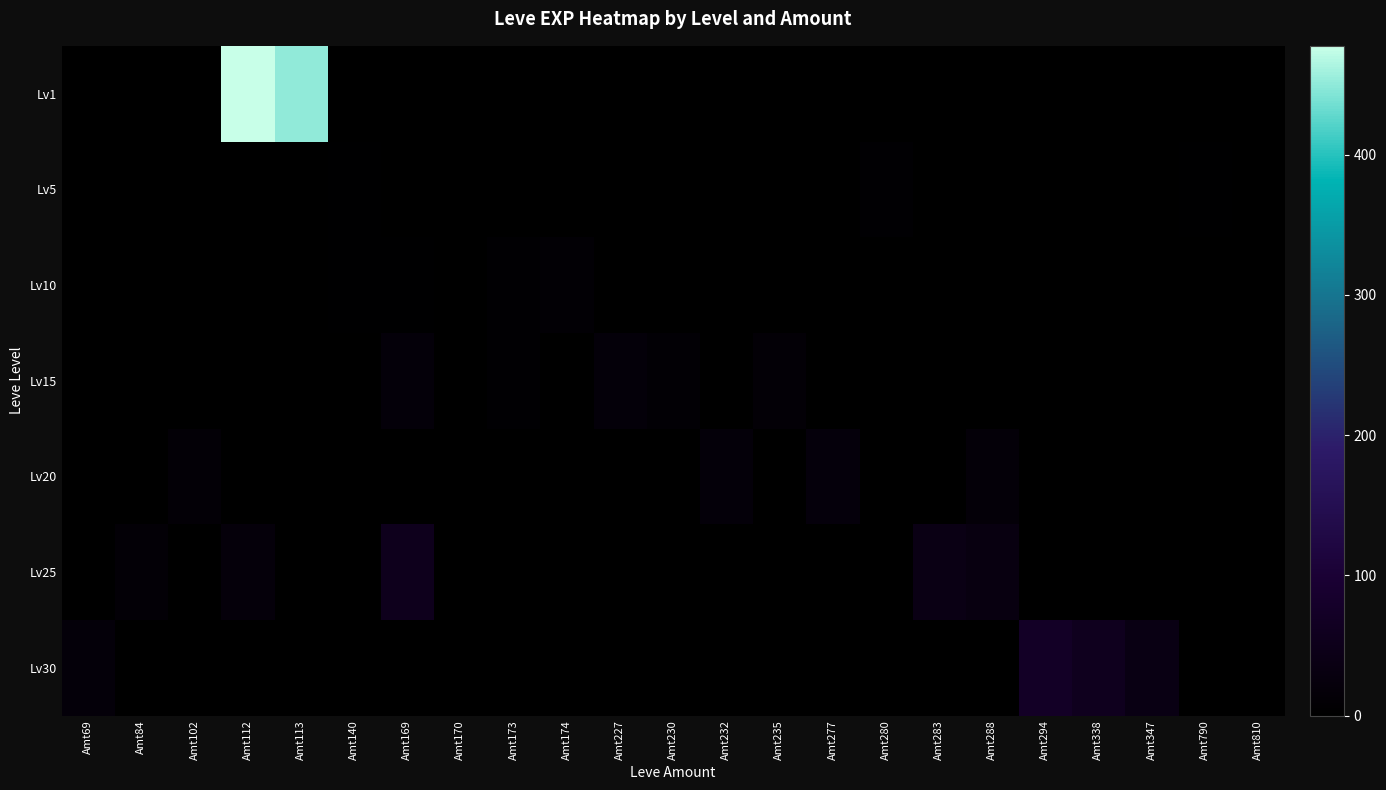

Reading right to left, extract all data points from this chart.

Lv1: Amt810=0.0	Amt790=0.0	Amt347=0.0	Amt338=0.0	Amt294=0.0	Amt288=0.0	Amt283=0.0	Amt280=0.0	Amt277=0.0	Amt235=0.0	Amt232=0.0	Amt230=0.0	Amt227=0.0	Amt174=0.0	Amt173=0.0	Amt170=0.0	Amt169=0.0	Amt140=0.0	Amt113=450.5	Amt112=477.5	Amt102=0.0	Amt84=0.0	Amt69=0.0
Lv5: Amt810=1.0	Amt790=2.0	Amt347=0.0	Amt338=0.0	Amt294=0.0	Amt288=0.0	Amt283=0.0	Amt280=6.0	Amt277=0.0	Amt235=0.0	Amt232=0.0	Amt230=0.0	Amt227=0.0	Amt174=0.0	Amt173=1.0	Amt170=1.0	Amt169=0.0	Amt140=3.0	Amt113=0.0	Amt112=0.0	Amt102=0.0	Amt84=0.0	Amt69=0.0
Lv10: Amt810=0.0	Amt790=0.0	Amt347=0.0	Amt338=0.0	Amt294=0.0	Amt288=0.0	Amt283=0.0	Amt280=0.0	Amt277=0.0	Amt235=0.0	Amt232=0.0	Amt230=0.0	Amt227=0.0	Amt174=10.0	Amt173=6.0	Amt170=0.0	Amt169=3.5	Amt140=3.0	Amt113=0.0	Amt112=0.0	Amt102=0.0	Amt84=0.0	Amt69=0.0
Lv15: Amt810=0.0	Amt790=0.0	Amt347=0.0	Amt338=0.0	Amt294=0.0	Amt288=0.0	Amt283=0.0	Amt280=0.0	Amt277=0.0	Amt235=13.0	Amt232=0.0	Amt230=11.0	Amt227=17.0	Amt174=0.0	Amt173=7.0	Amt170=0.0	Amt169=18.5	Amt140=0.0	Amt113=0.0	Amt112=0.0	Amt102=0.0	Amt84=0.0	Amt69=0.0
Lv20: Amt810=0.0	Amt790=0.0	Amt347=0.0	Amt338=0.0	Amt294=0.0	Amt288=16.5	Amt283=0.0	Amt280=0.0	Amt277=22.0	Amt235=0.0	Amt232=18.0	Amt230=0.0	Amt227=0.0	Amt174=0.0	Amt173=0.0	Amt170=0.0	Amt169=0.0	Amt140=0.0	Amt113=0.0	Amt112=0.0	Amt102=12.5	Amt84=0.0	Amt69=0.0
Lv25: Amt810=0.0	Amt790=0.0	Amt347=0.0	Amt338=0.0	Amt294=0.0	Amt288=31.0	Amt283=37.5	Amt280=0.0	Amt277=0.0	Amt235=0.0	Amt232=0.0	Amt230=0.0	Amt227=0.0	Amt174=0.0	Amt173=0.0	Amt170=0.0	Amt169=53.0	Amt140=0.0	Amt113=0.0	Amt112=20.0	Amt102=0.0	Amt84=12.0	Amt69=0.0
Lv30: Amt810=0.0	Amt790=0.0	Amt347=36.0	Amt338=57.0	Amt294=72.0	Amt288=0.0	Amt283=0.0	Amt280=0.0	Amt277=0.0	Amt235=0.0	Amt232=0.0	Amt230=0.0	Amt227=0.0	Amt174=0.0	Amt173=0.0	Amt170=0.0	Amt169=0.0	Amt140=0.0	Amt113=0.0	Amt112=0.0	Amt102=0.0	Amt84=0.0	Amt69=17.0